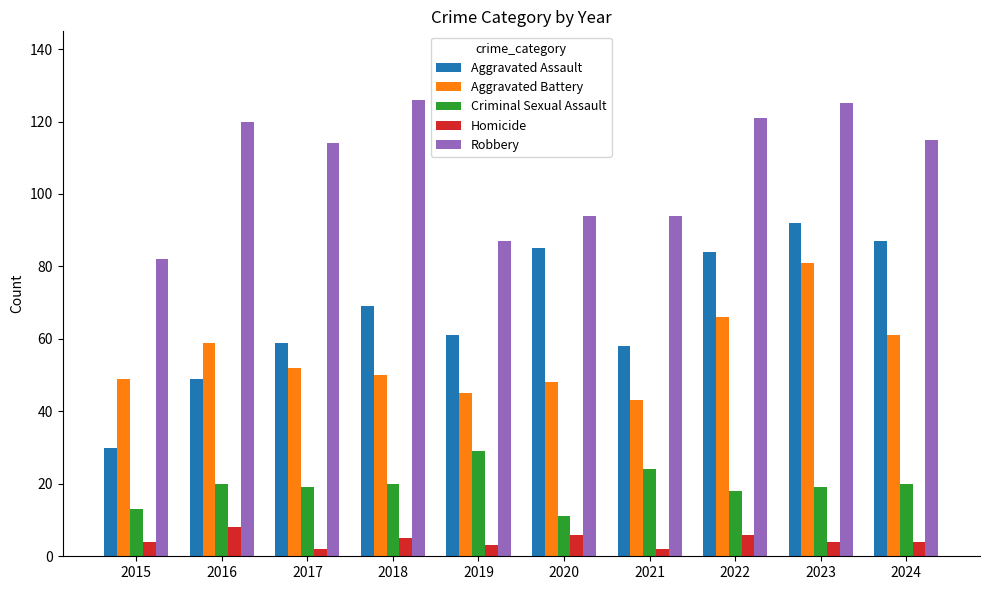

What is the difference between the Homicide values at 2016 and 2024?

4